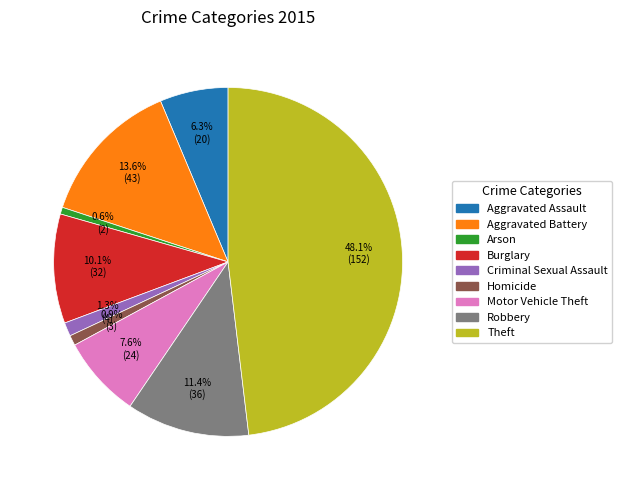

What is the largest slice in the pie chart?

Theft